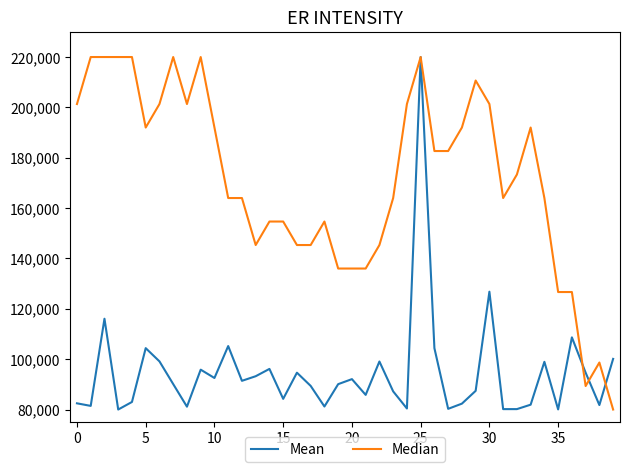

What is the minimum value shown in the chart?

80000.0